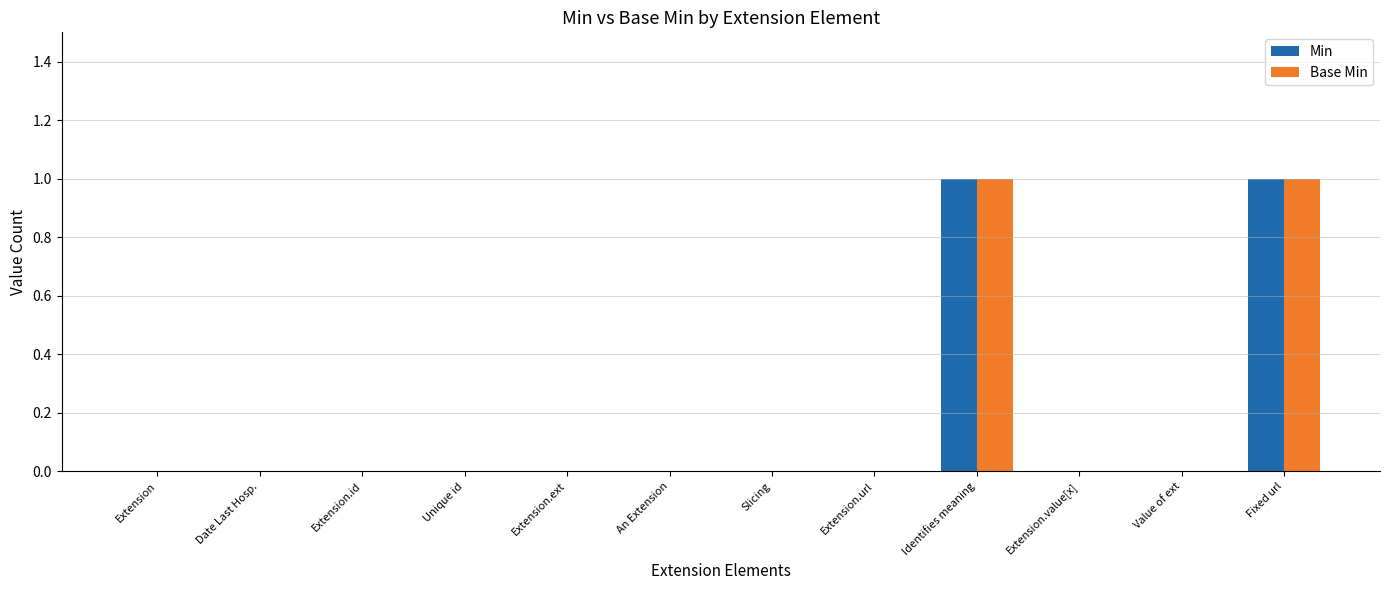

Is it true that Min equals 0 at Extension.id?

True